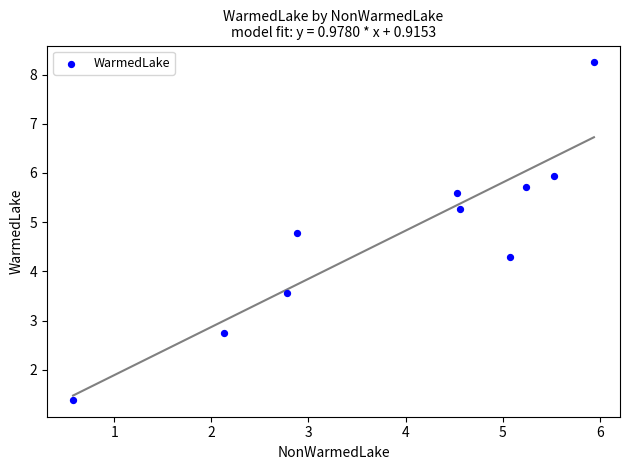

What Y value in the scatter plot is closest to 4?

4.3